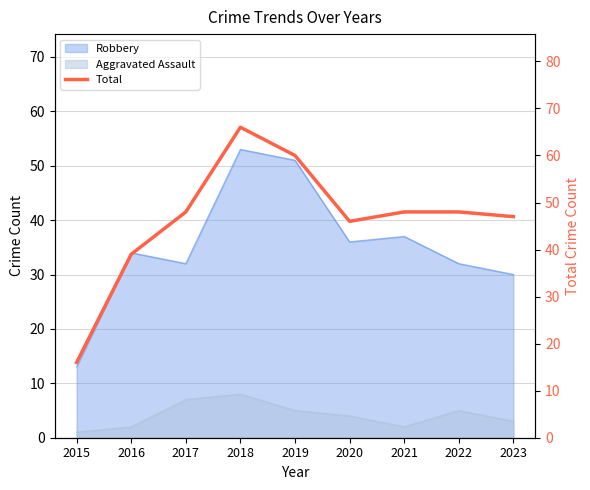

Where does the data first go above 48?

2018